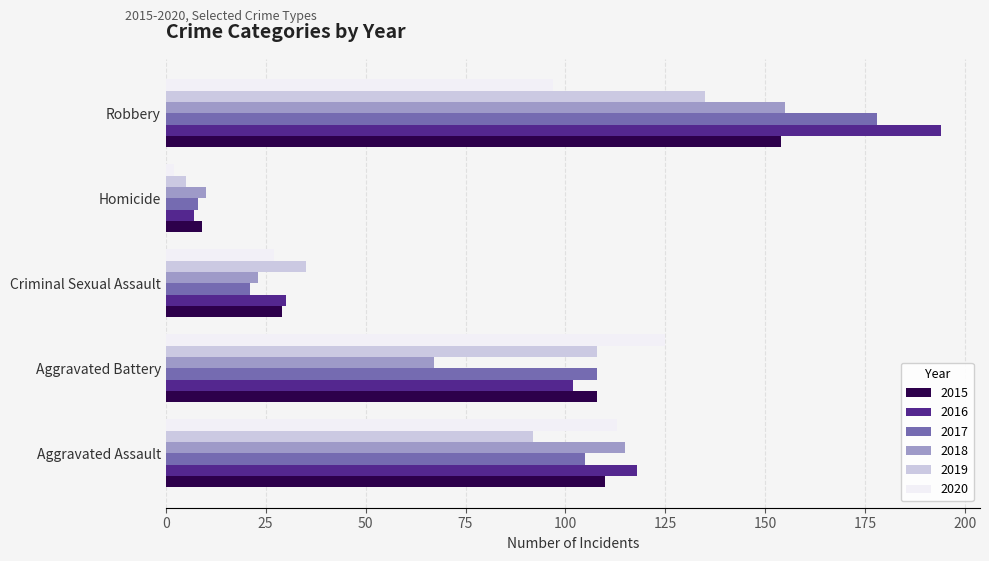

Which category has the lowest value in the 2016 series?

Homicide